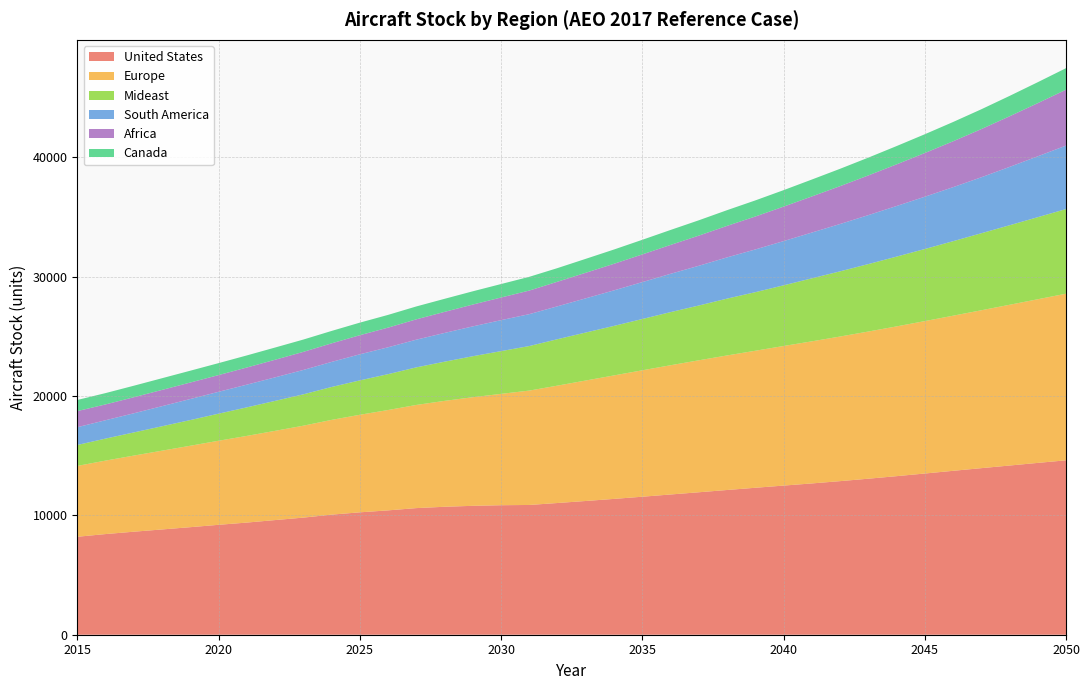

Reading left to right, extract all data points from this chart.

United States: 8204.0	8430.3	8628.4	8817.1	9007.4	9205.0	9392.8	9602.0	9807.8	10057.8	10250.9	10414.9	10604.9	10716.4	10796.1	10845.9	10868.1	11031.9	11201.5	11376.4	11558.6	11745.0	11931.0	12121.4	12307.7	12490.4	12670.9	12862.7	13066.9	13279.6	13501.2	13727.1	13949.9	14170.1	14390.9	14607.3
Europe: 5934.0	6153.3	6374.8	6598.0	6820.0	7040.5	7258.6	7472.9	7698.2	7934.3	8169.6	8404.5	8638.6	8869.0	9095.3	9325.9	9578.6	9831.9	10090.2	10342.1	10587.6	10825.0	11051.9	11268.2	11475.1	11690.6	11899.9	12111.5	12325.1	12543.7	12764.8	12990.8	13223.8	13463.6	13706.3	13955.6
Mideast: 1753.0	1843.5	1938.7	2044.7	2150.9	2266.9	2391.0	2509.2	2626.4	2755.9	2880.4	3003.7	3147.9	3281.9	3433.8	3580.2	3731.1	3888.5	4019.4	4148.2	4295.2	4448.7	4588.3	4760.2	4905.6	5080.9	5277.2	5459.4	5649.5	5843.6	6037.4	6239.8	6450.9	6658.9	6874.2	7088.2
South America: 1489.0	1536.8	1603.3	1681.7	1762.8	1830.7	1900.7	1970.0	2040.8	2098.9	2184.1	2249.6	2319.3	2407.4	2498.8	2593.6	2670.9	2754.7	2863.3	2975.4	3089.8	3208.0	3328.8	3452.5	3578.1	3703.6	3832.5	3964.4	4099.5	4237.8	4379.3	4523.9	4686.5	4887.3	5096.9	5315.7
Africa: 1350.0	1325.8	1344.5	1362.7	1381.5	1401.7	1435.5	1474.2	1515.2	1556.1	1599.6	1647.8	1704.0	1764.2	1829.1	1897.0	1976.6	2059.5	2141.0	2226.1	2319.7	2418.8	2525.2	2639.0	2759.1	2887.2	3024.9	3170.6	3324.8	3487.8	3660.3	3842.6	4035.3	4238.9	4454.1	4681.3
Canada: 931.0	947.6	964.2	978.8	990.0	1001.8	1012.5	1023.9	1031.2	1038.5	1052.2	1065.8	1079.0	1093.5	1109.9	1127.8	1150.7	1141.1	1167.9	1195.7	1224.5	1254.0	1284.3	1315.6	1348.1	1379.9	1415.7	1452.8	1491.3	1531.1	1572.5	1615.4	1659.8	1705.9	1753.7	1803.3